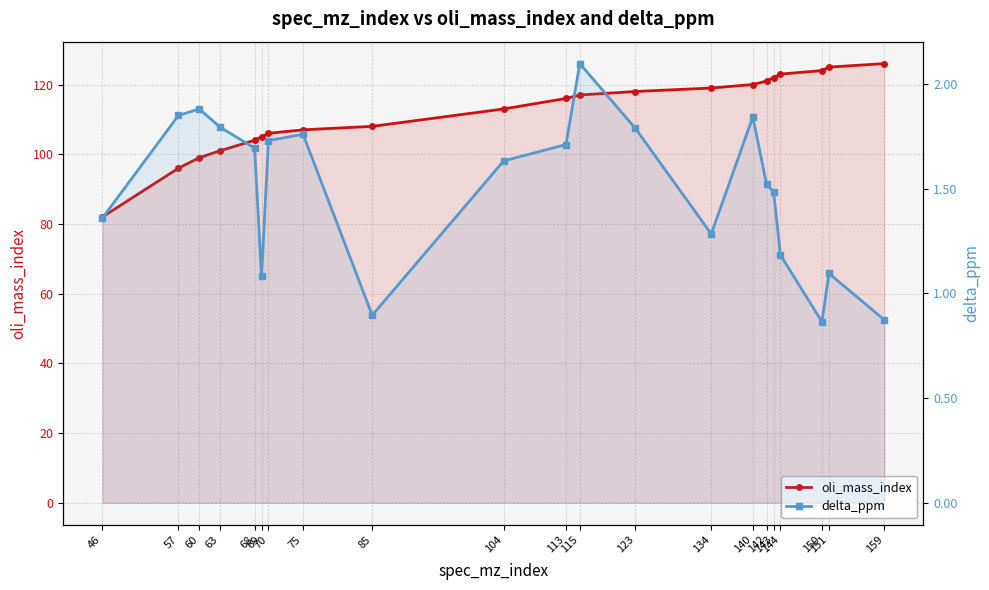

Where is delta_ppm nearest to the value 1?

69